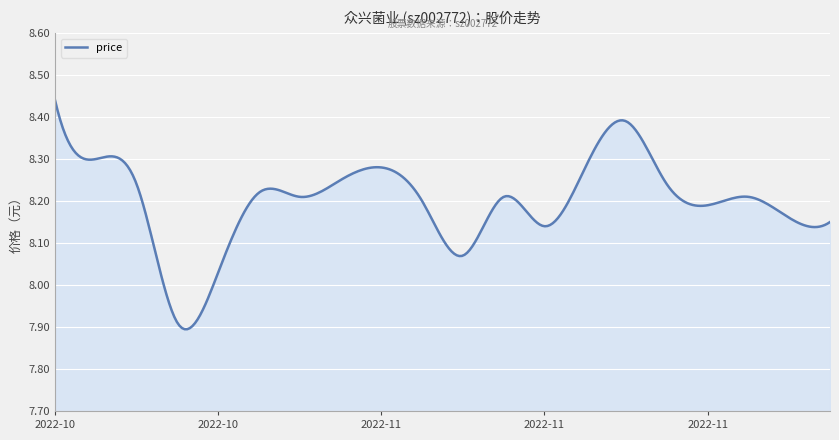

What is the difference between the maximum and minimum values?

0.5